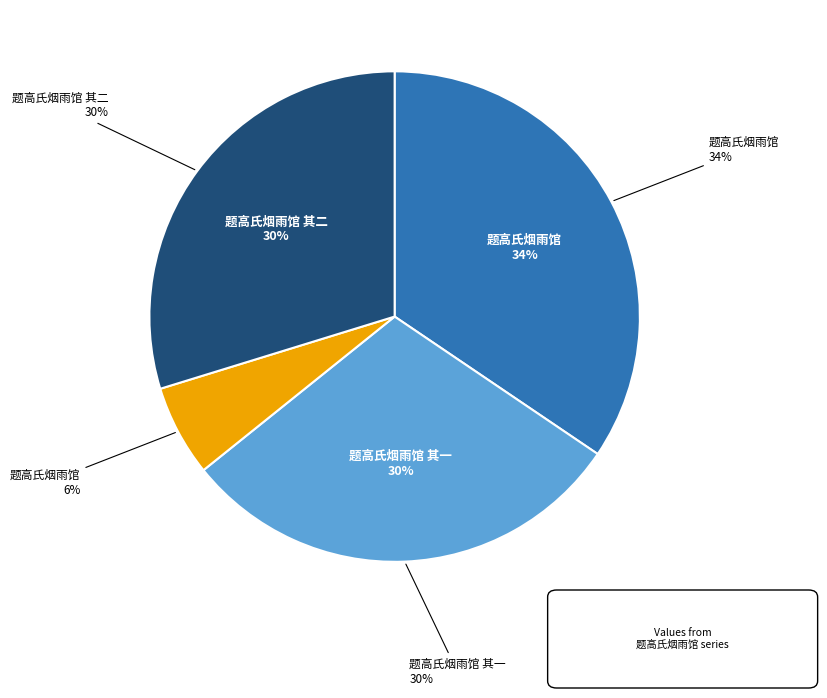

What is the smallest slice in the pie chart?

题高氏烟雨馆